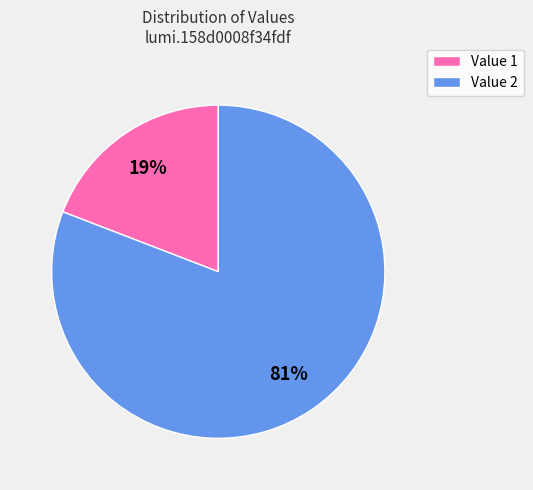

Count the number of slices in the pie.

2